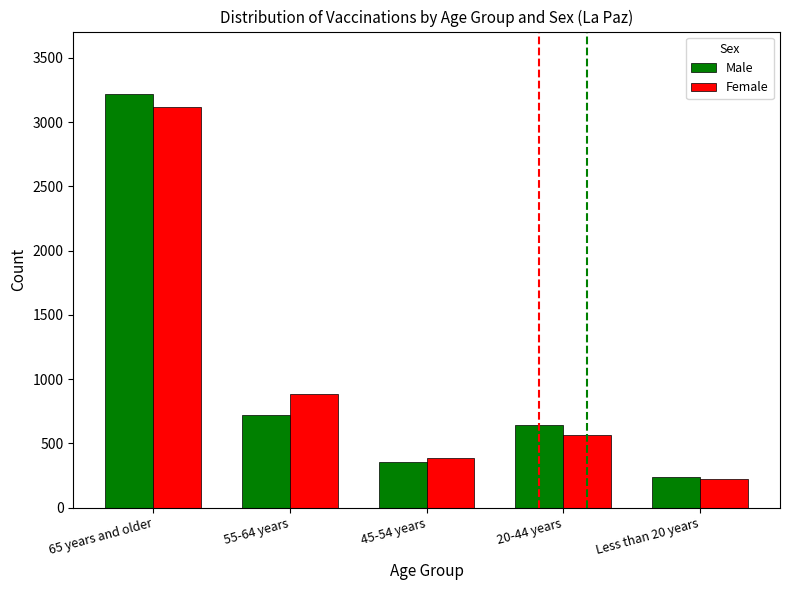

Is it true that Male equals 236 at Less than 20 years?

True